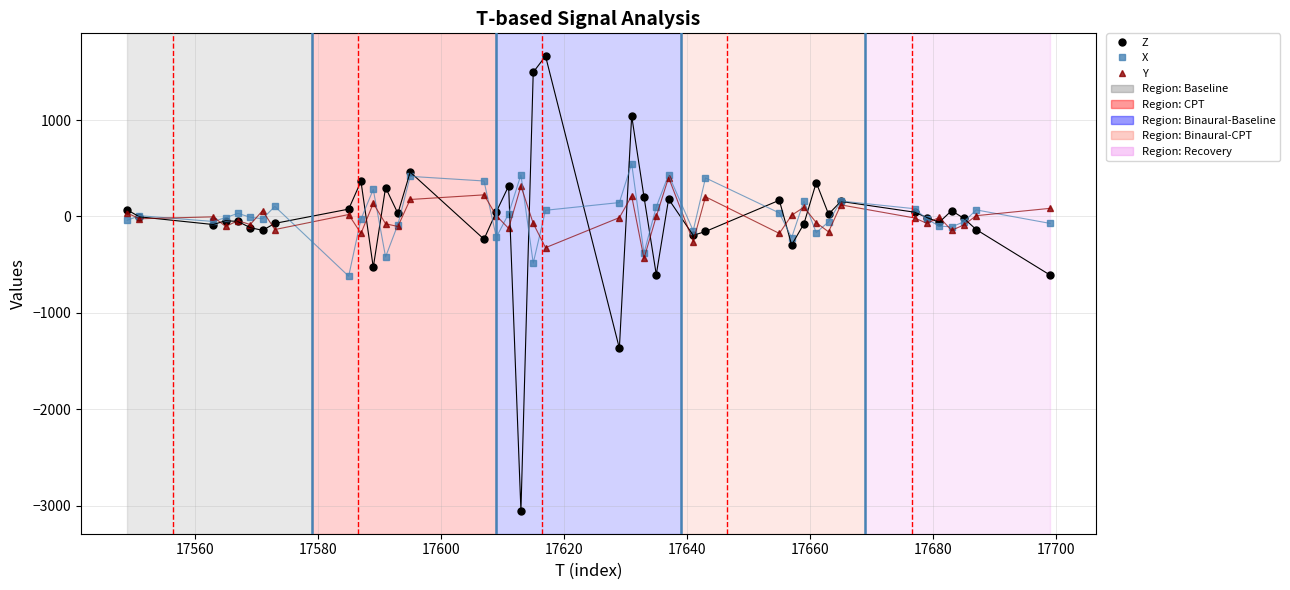

What is the average value of the Z series?

-20